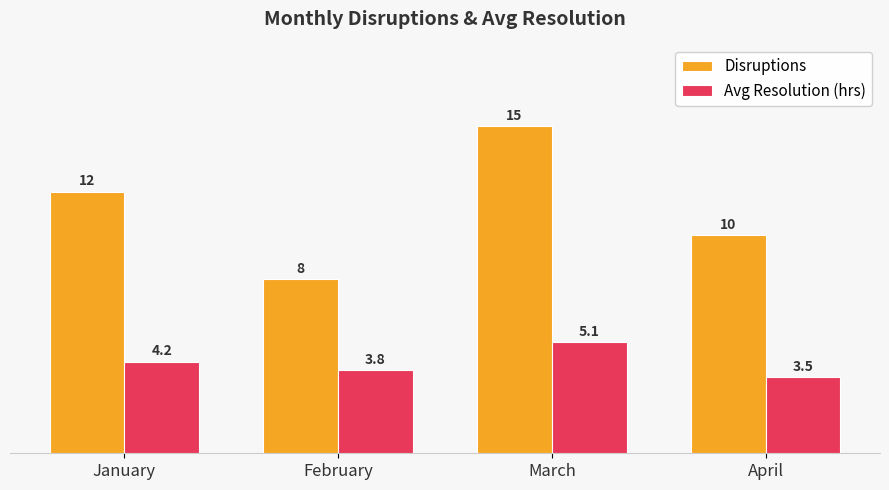

Reading left to right, transcribe all the data shown in this chart.

Disruptions: January=12.0	February=8.0	March=15.0	April=10.0
Avg Resolution (hrs): January=4.2	February=3.8	March=5.1	April=3.5